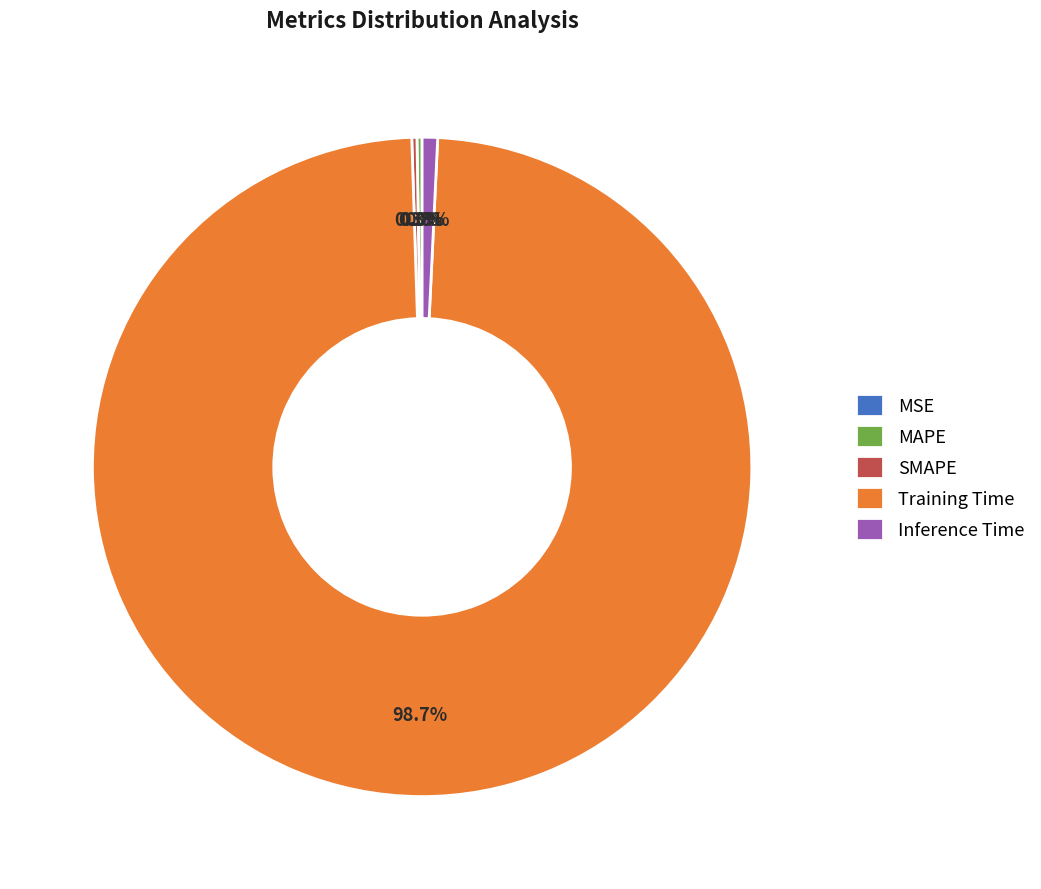

Which slice represents more than half of the pie?

Training Time